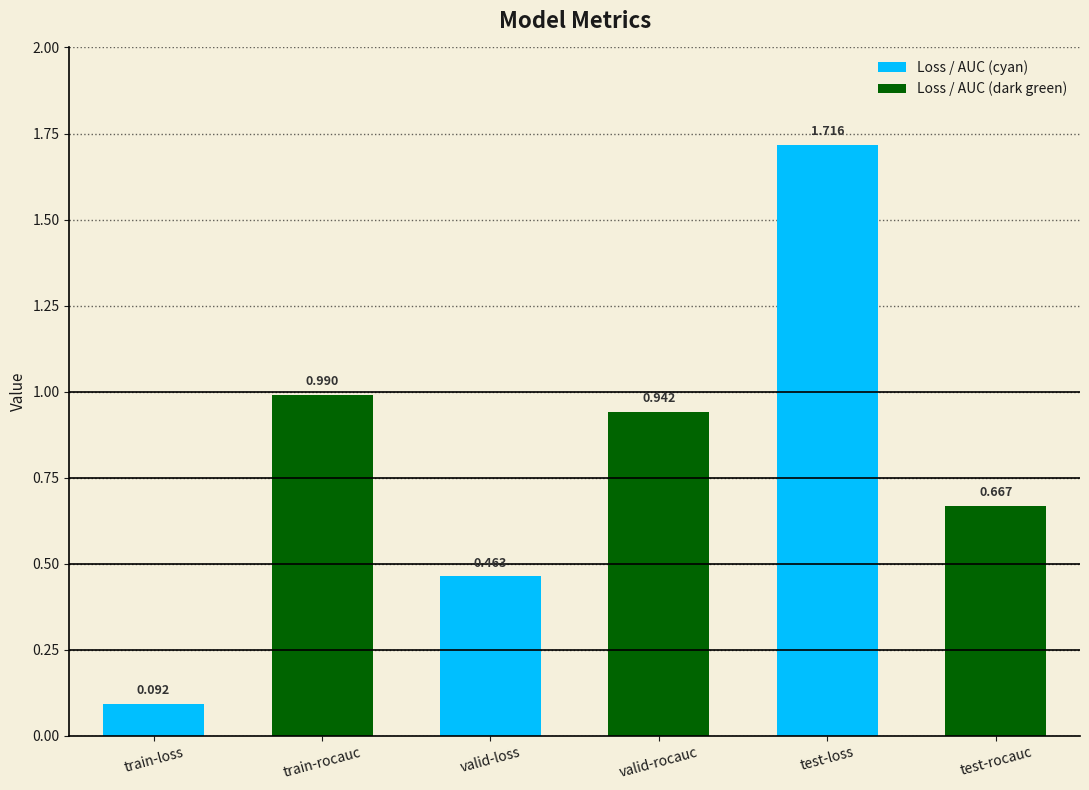

What is the label of the 6th bar from the right?

train-loss